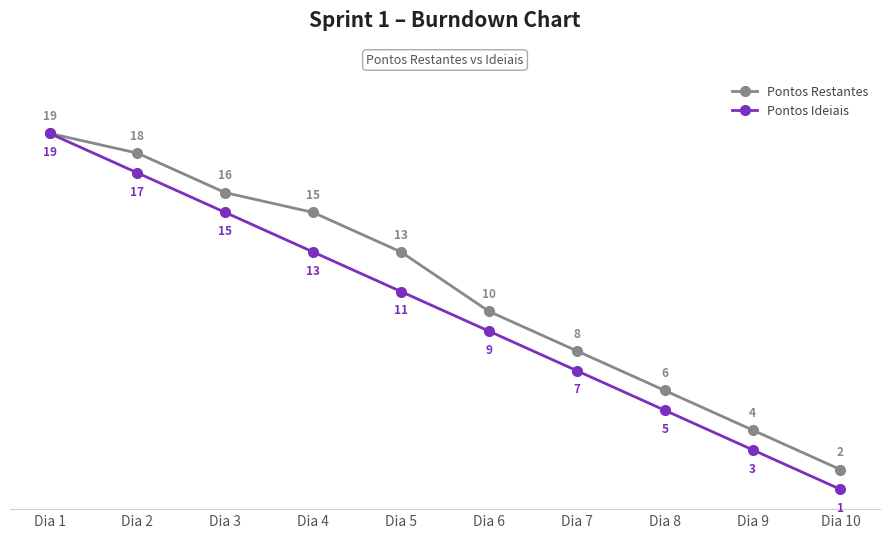

What is the difference between the Pontos Restantes values at Dia 7 and Dia 5?

5